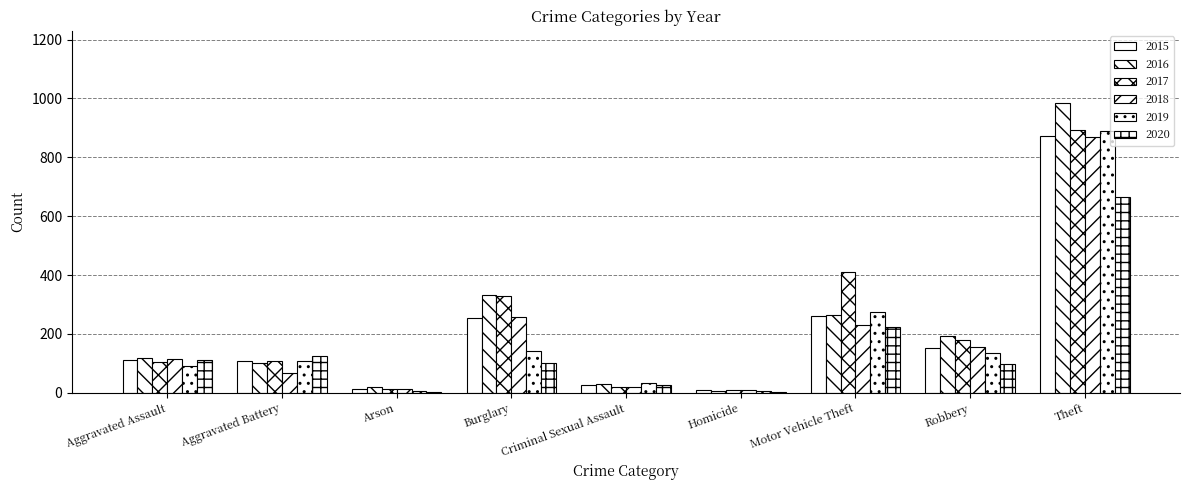

How many series are shown in this chart?

6